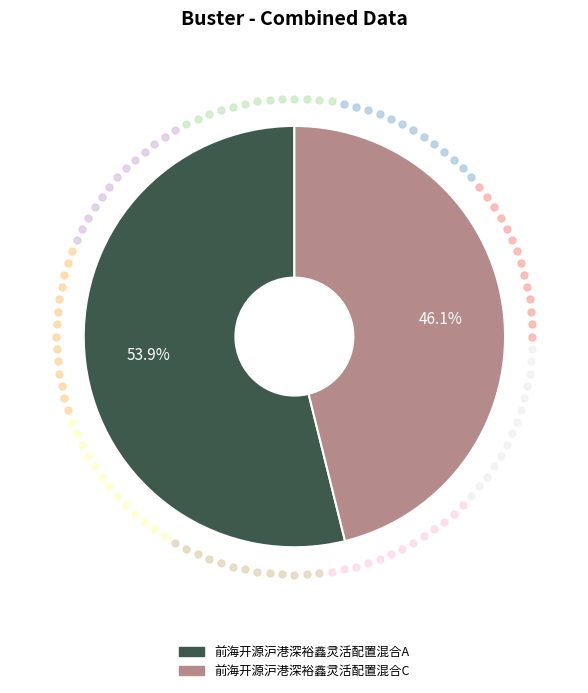

Count the number of slices in the pie.

2